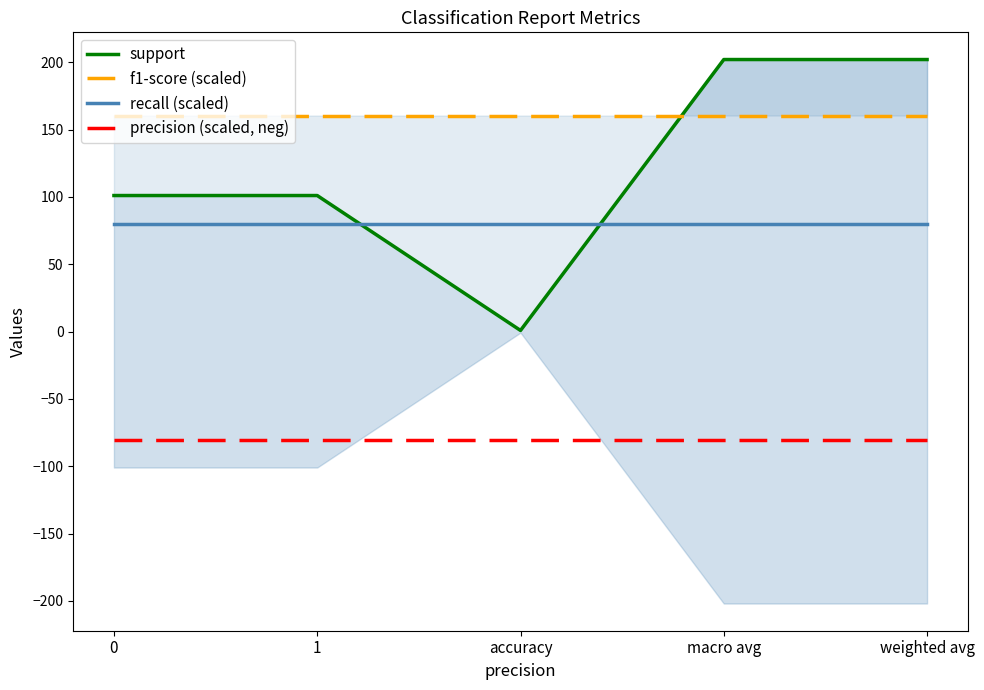

True or false: precision (scaled, neg) has a value of -80.2 at weighted avg.

True